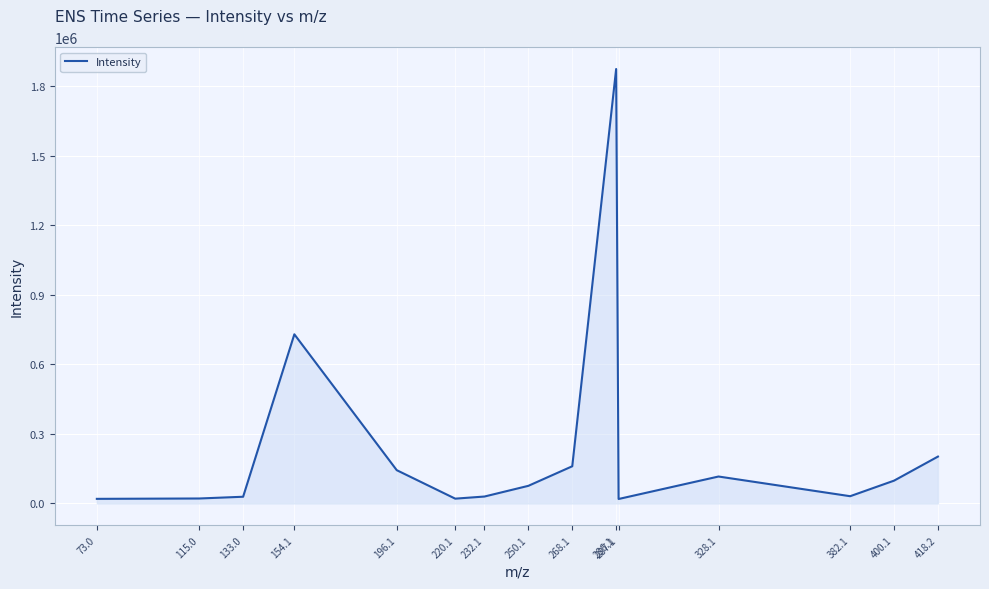

At which category does the chart reach its peak across all series?

286.1